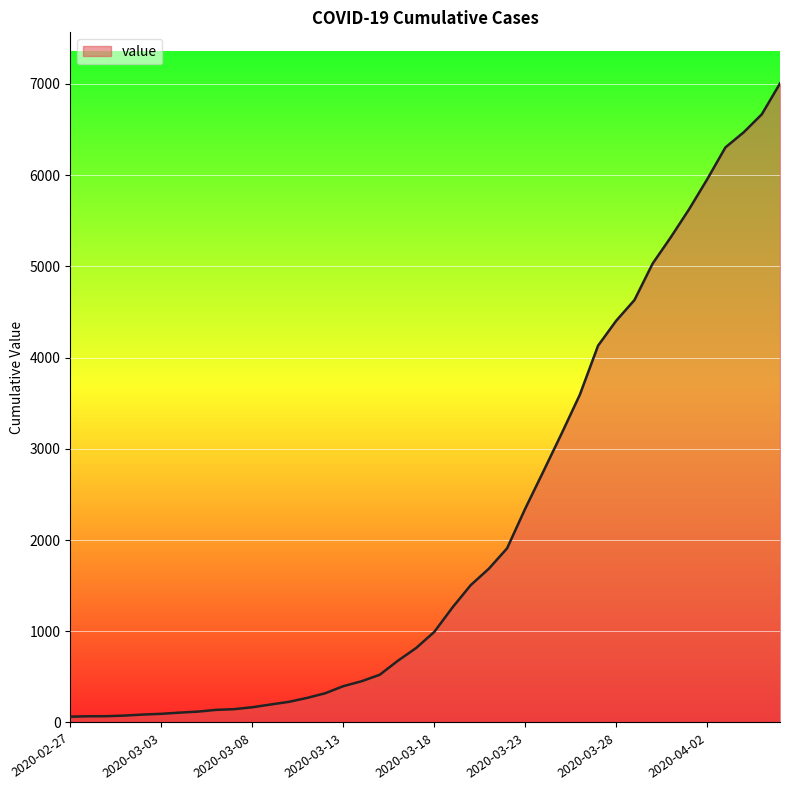

What is the difference between the maximum and minimum values?

6940